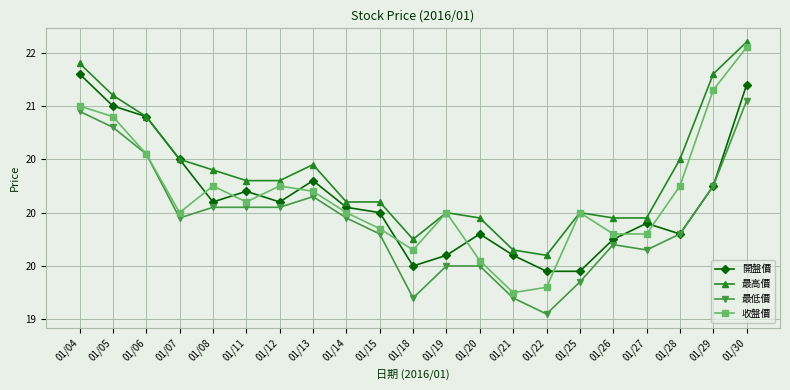

What are all the series names shown in the legend?

開盤價, 最高價, 最低價, 收盤價